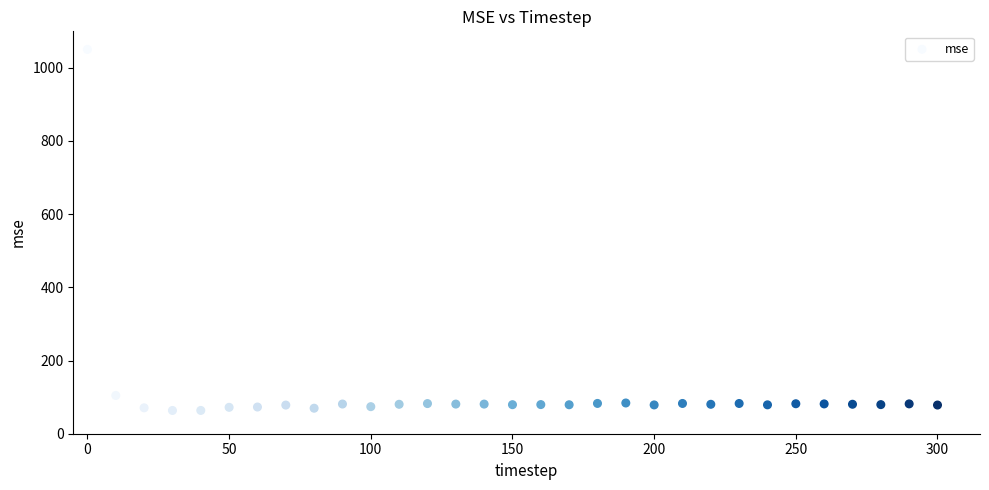

What Y value in the scatter plot is closest to 556?

104.5